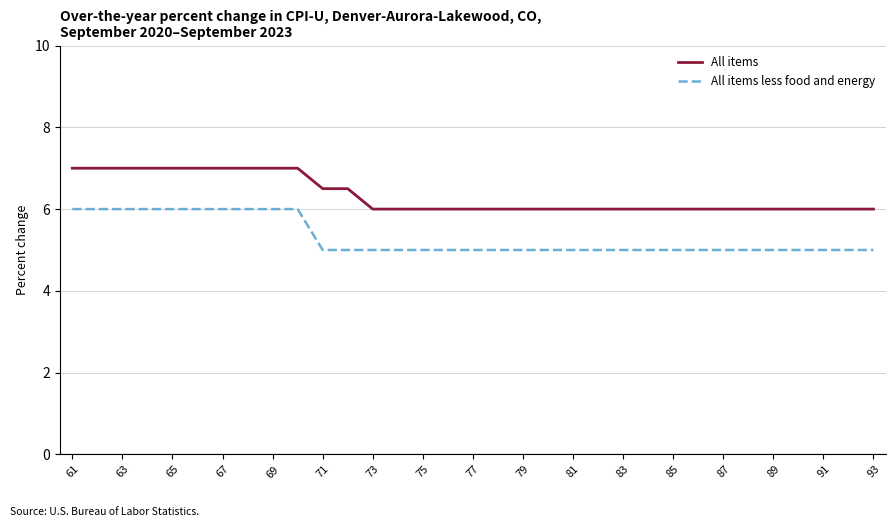

What is the minimum value for All items less food and energy?

5.0